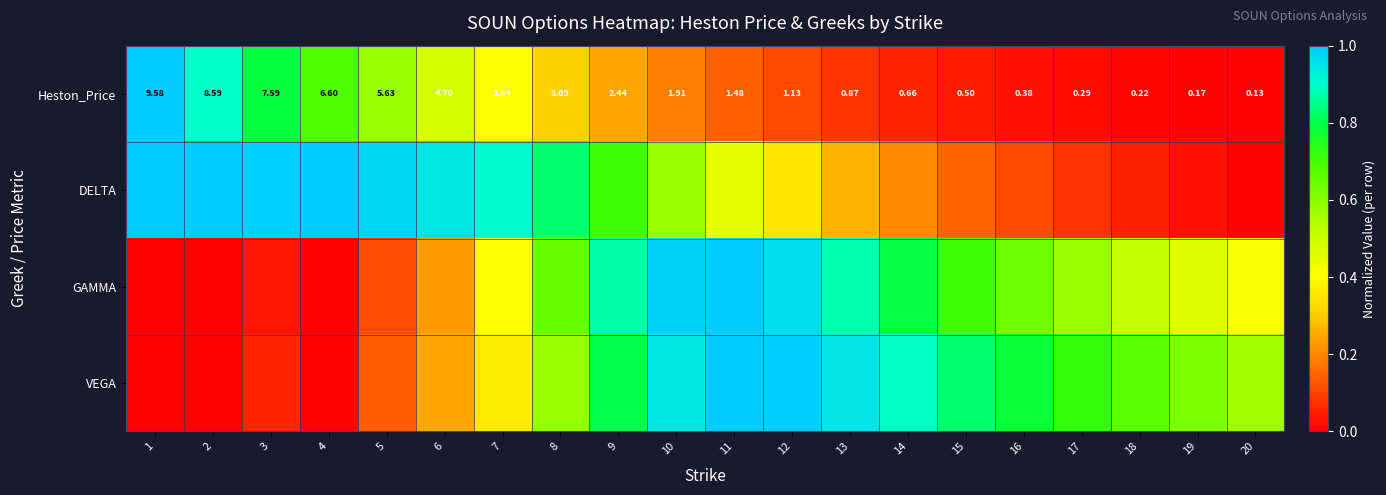

True or false: DELTA has a value of 0.9 at 7.

True